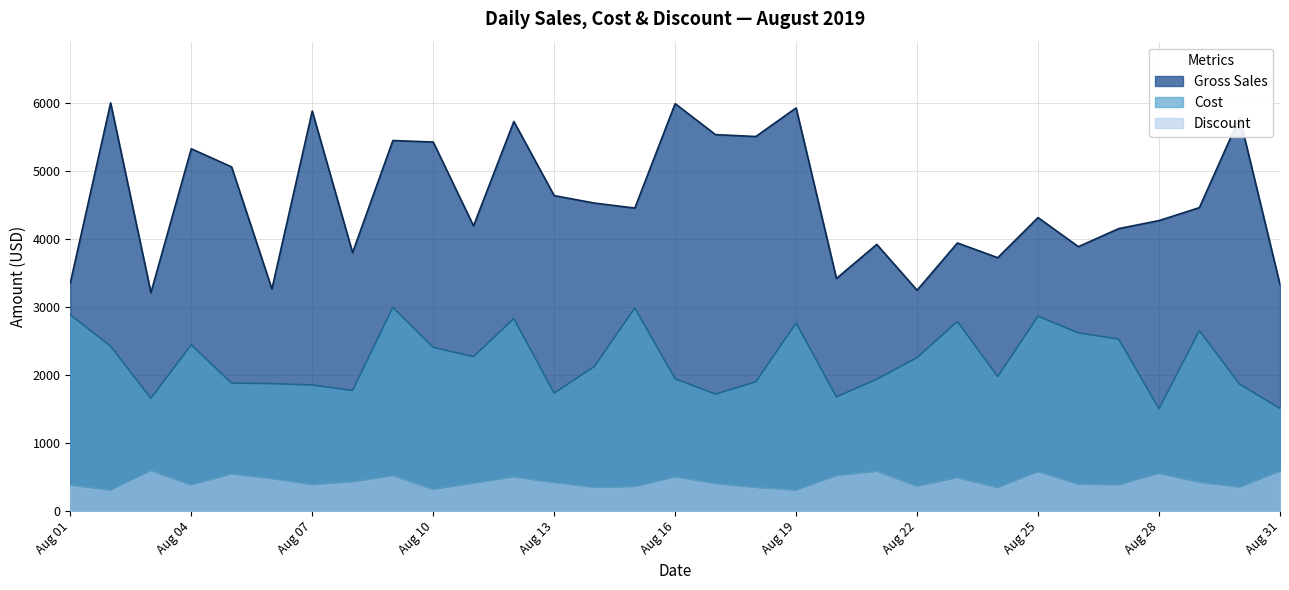

True or false: Gross Sales and Cost cross at least once.

False